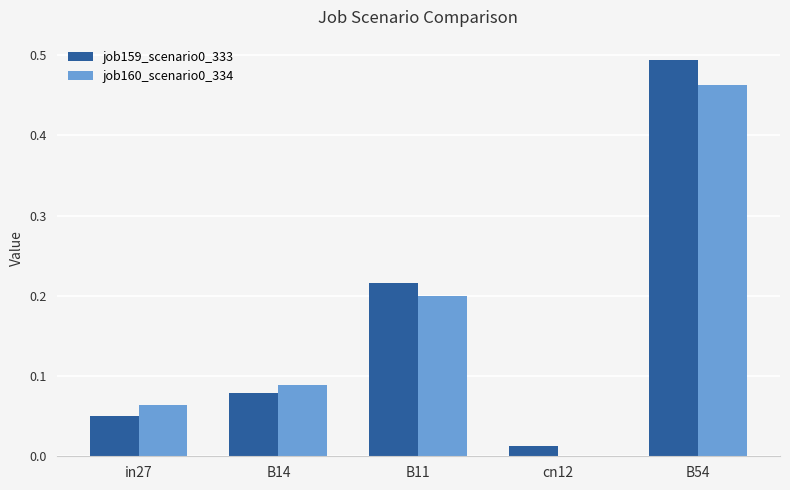

At which category is the sum across all series the highest?

B54